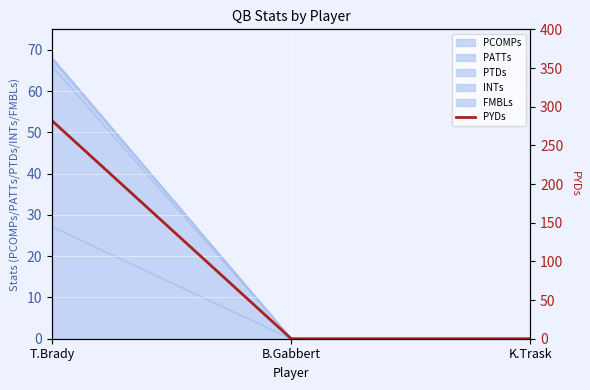

Which category has the lowest value across all series?

B.Gabbert